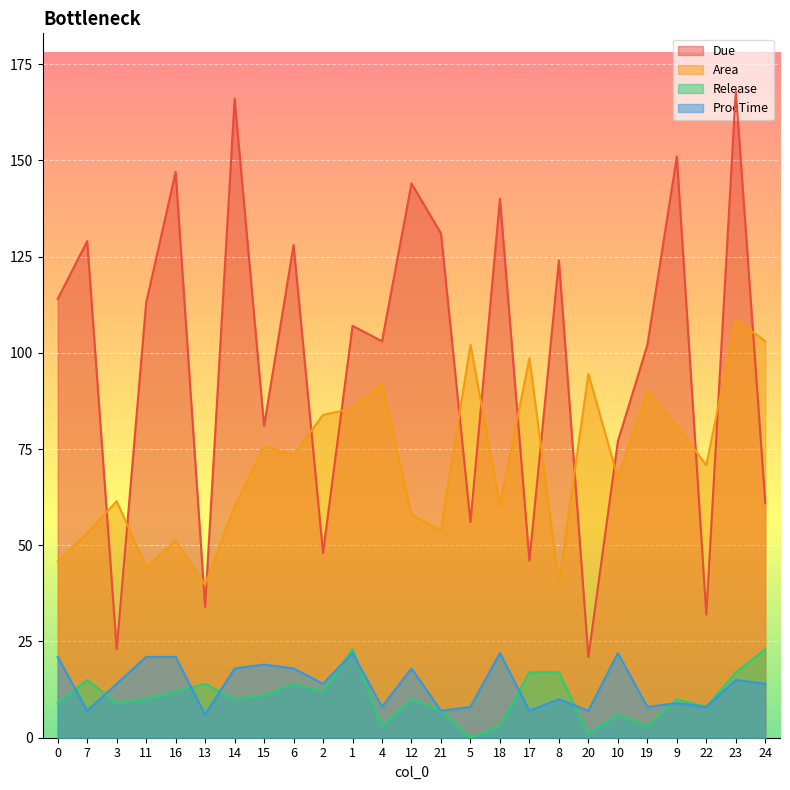

What is the difference between the second highest and second lowest values in the ProcTime series?

15.0